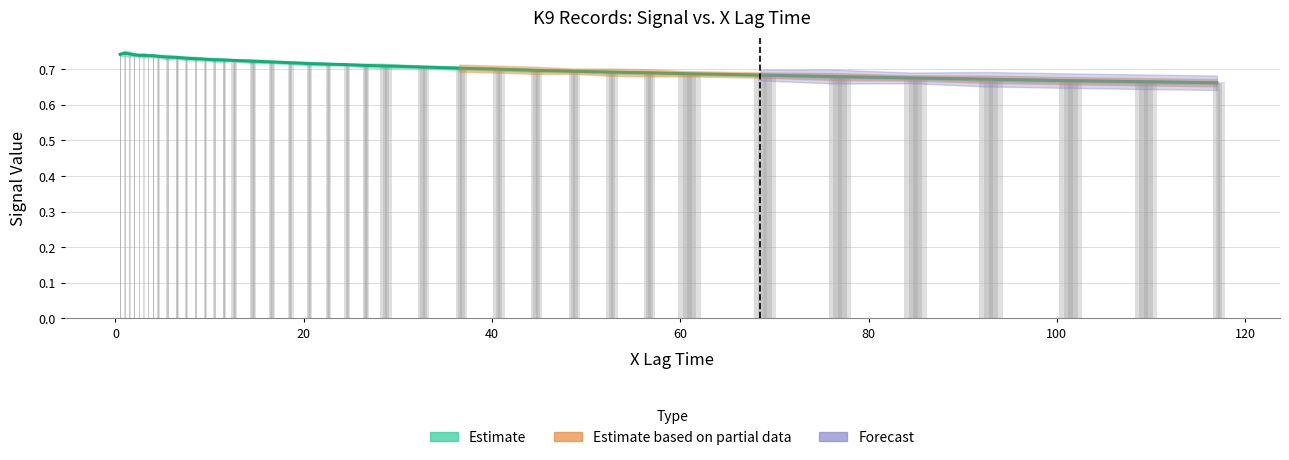

Reading left to right, what are all the values shown in this chart?

avg: 0.7	0.7	0.7	0.7	0.7	0.7	0.7	0.7	0.7	0.7	0.7	0.7	0.7	0.7	0.7	0.7	0.7	0.7	0.7	0.7	0.7	0.7	0.7	0.7	0.7	0.7	0.7	0.7	0.7	0.7	0.7	0.7	0.7	0.7	0.7	0.7	0.7	0.7	0.7	0.7
Record 58: K9 1: 0.7	0.7	0.7	0.7	0.7	0.7	0.7	0.7	0.7	0.7	0.7	0.7	0.7	0.7	0.7	0.7	0.7	0.7	0.7	0.7	0.7	0.7	0.7	0.7	0.7	0.7	0.7	0.7	0.7	0.7	0.7	0.7	0.7	0.7	0.7	0.7	0.7	0.7	0.7	0.7
Record 59: K9 2: 0.7	0.7	0.7	0.7	0.7	0.7	0.7	0.7	0.7	0.7	0.7	0.7	0.7	0.7	0.7	0.7	0.7	0.7	0.7	0.7	0.7	0.7	0.7	0.7	0.7	0.7	0.7	0.7	0.7	0.7	0.7	0.7	0.7	0.7	0.7	0.7	0.7	0.7	0.7	0.7
Record 60: K9 3: 0.7	0.7	0.7	0.7	0.7	0.7	0.7	0.7	0.7	0.7	0.7	0.7	0.7	0.7	0.7	0.7	0.7	0.7	0.7	0.7	0.7	0.7	0.7	0.7	0.7	0.7	0.7	0.7	0.7	0.7	0.7	0.7	0.7	0.7	0.7	0.7	0.7	0.7	0.7	0.7